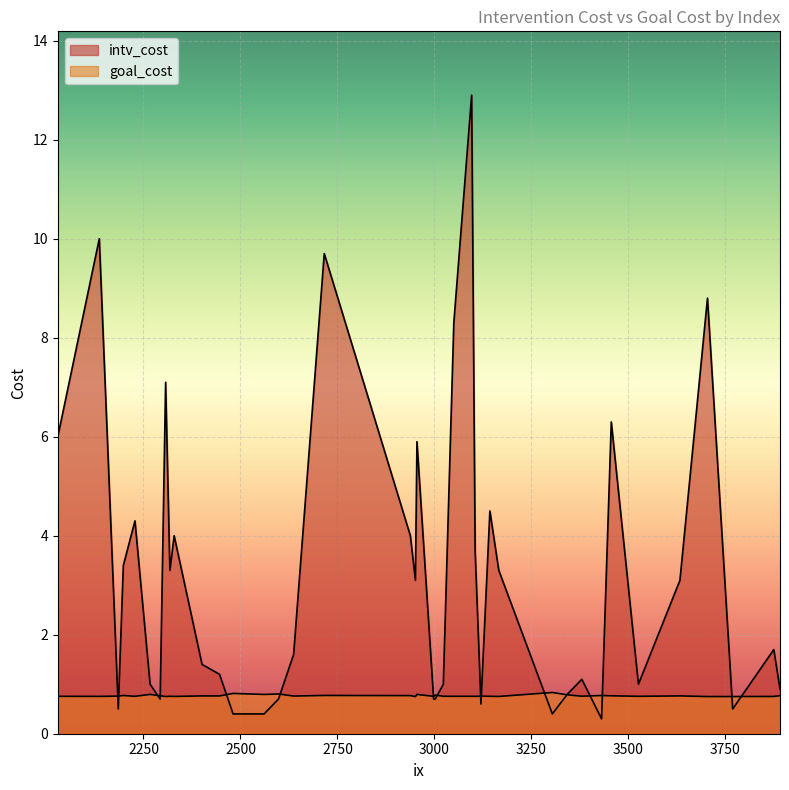

What is the spread (max minus min) of values at 3633?

2.3